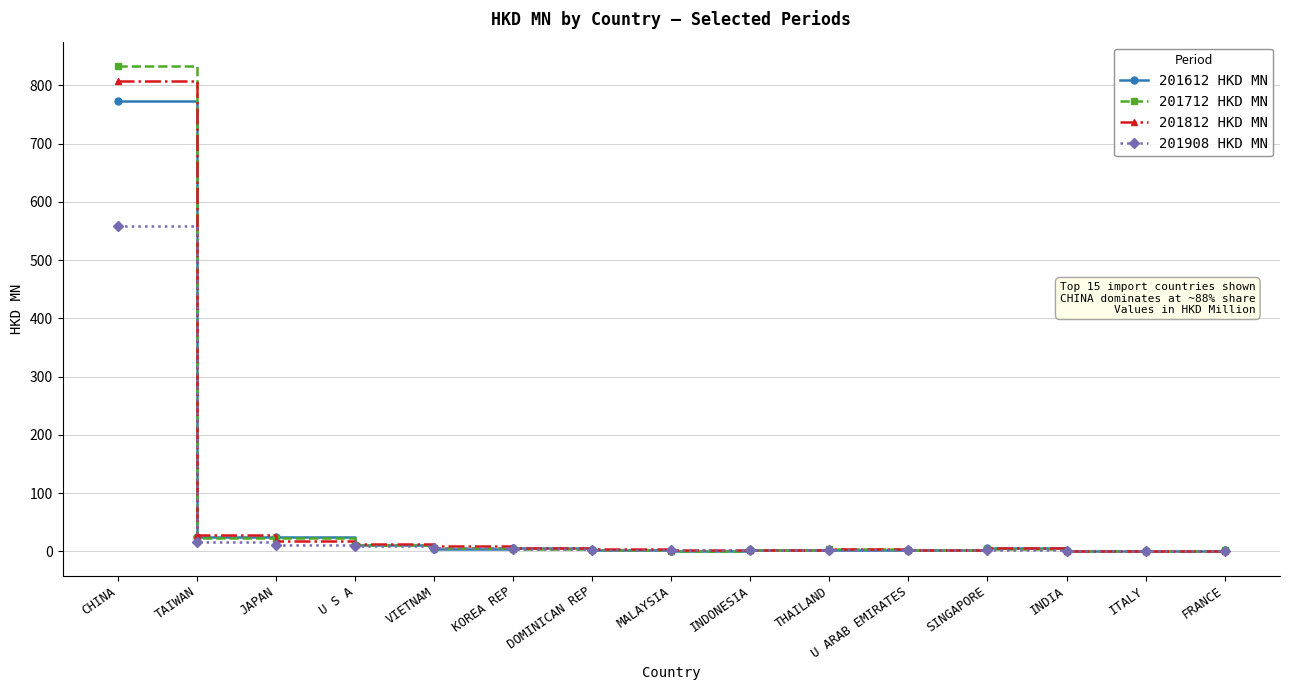

Which category has the highest value in the 201812 HKD MN series?

CHINA